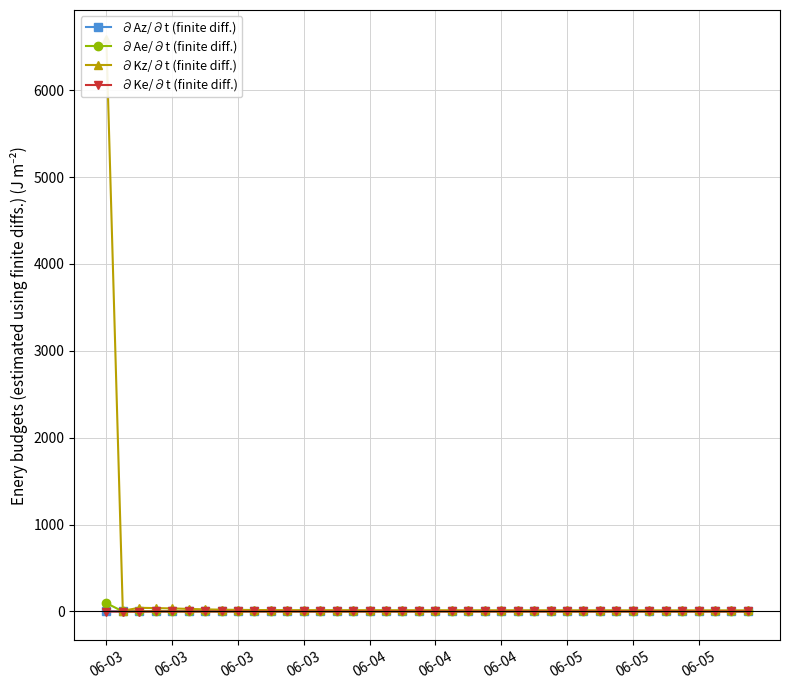

True or false: ∂Az/∂t (finite diff.) and ∂Ke/∂t (finite diff.) cross at least once.

False